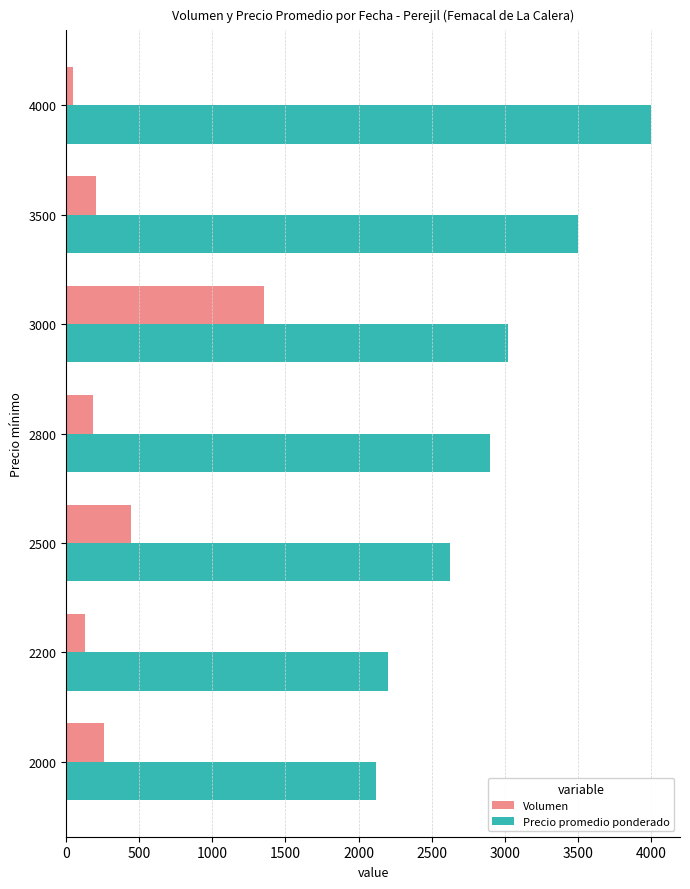

Which series has the largest total across all categories?

Precio promedio ponderado